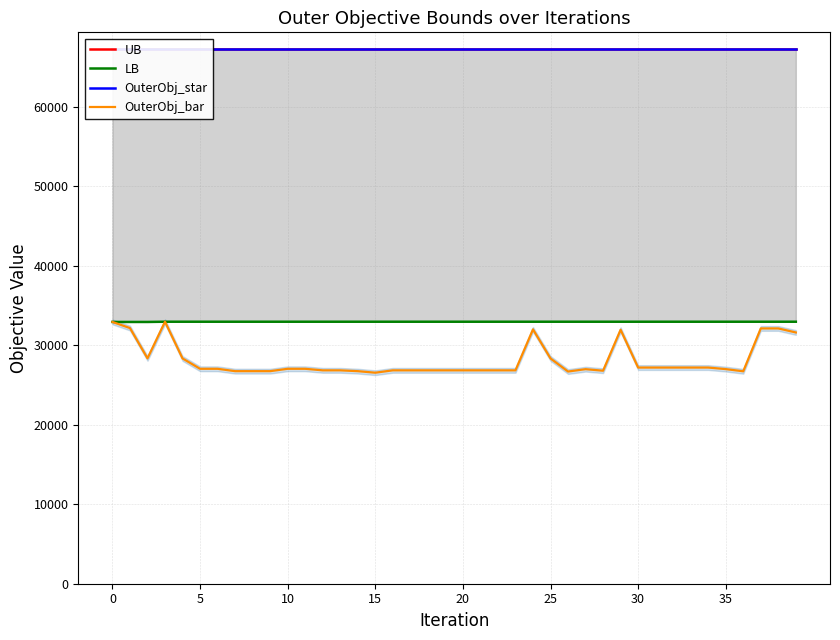

Which category has the lowest value across all series?

15